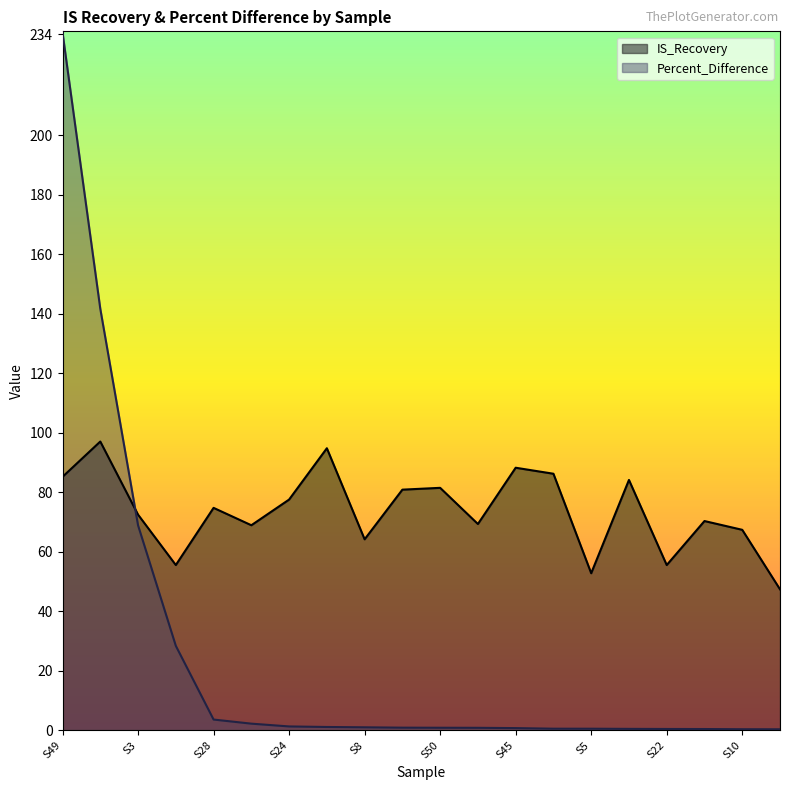

At which category is the sum across all series the highest?

S49